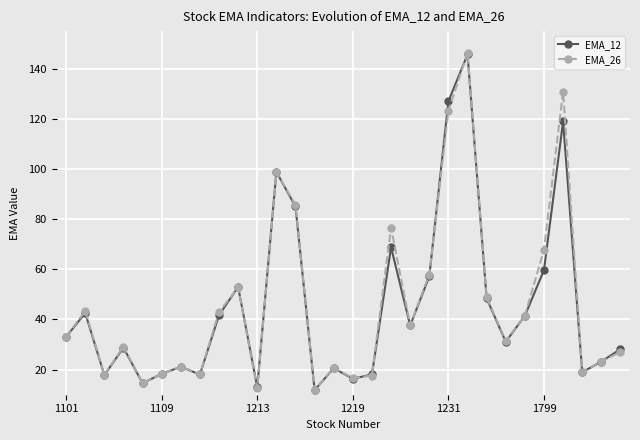

What is the lowest value of the EMA_26 series?

11.9